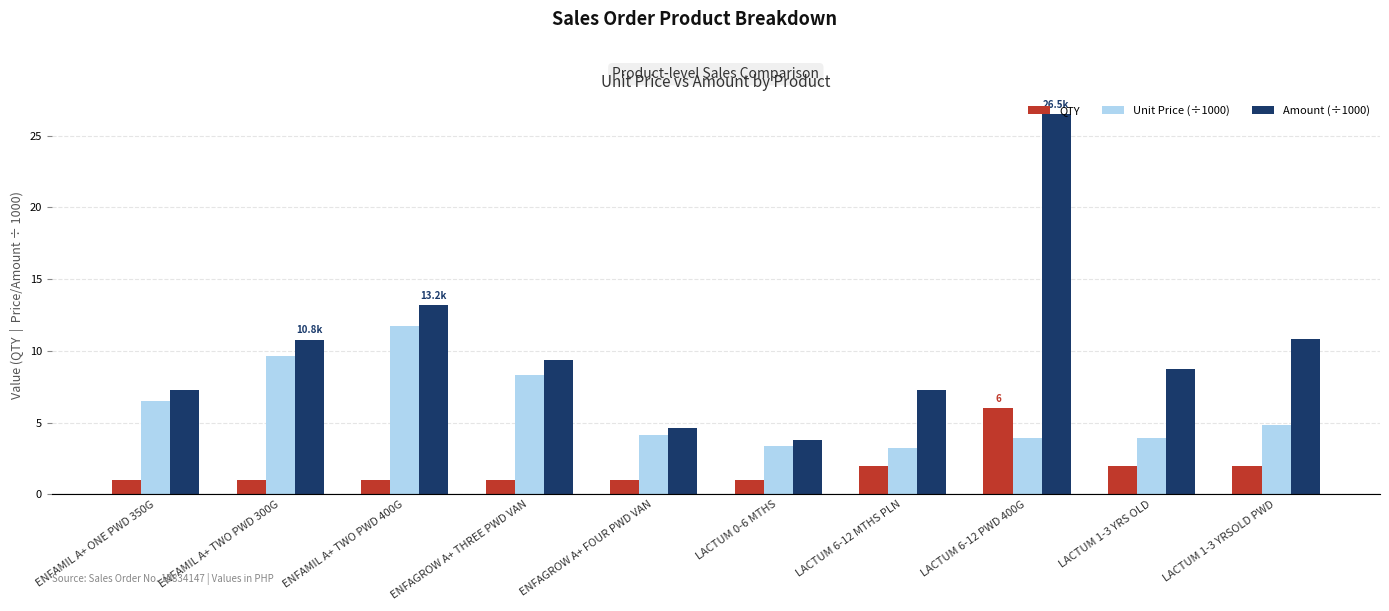

At LACTUM 1-3 YRS OLD, list the series in order from largest to smallest.

Amount (÷1000), Unit Price (÷1000), QTY